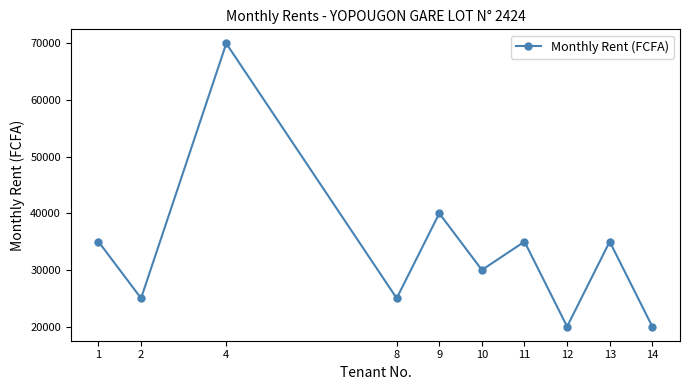

What is the value of the 1st point from the left?

35000